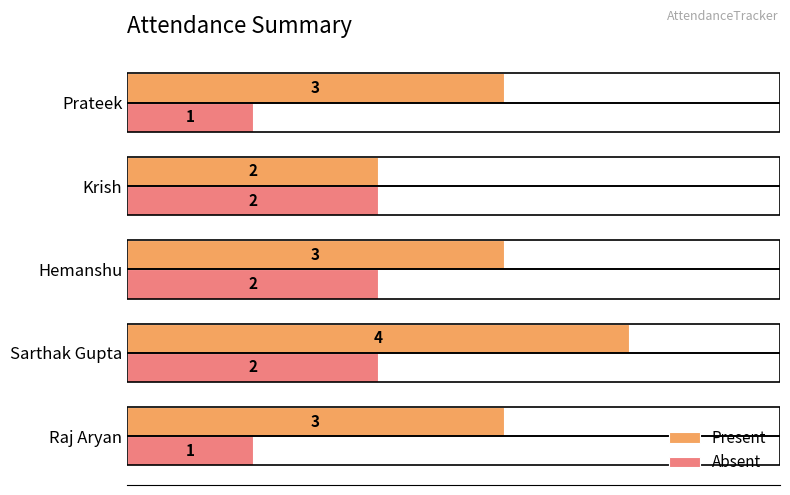

Which series changed the most between Hemanshu and Krish?

Present